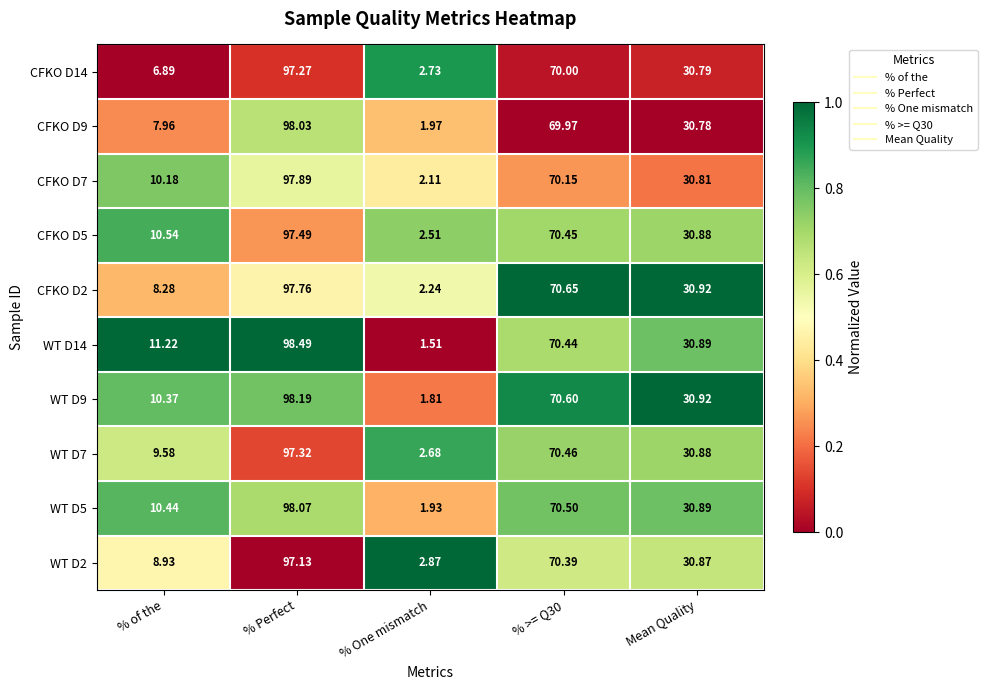

Which label corresponds to the smallest value in the chart?

% One mismatch